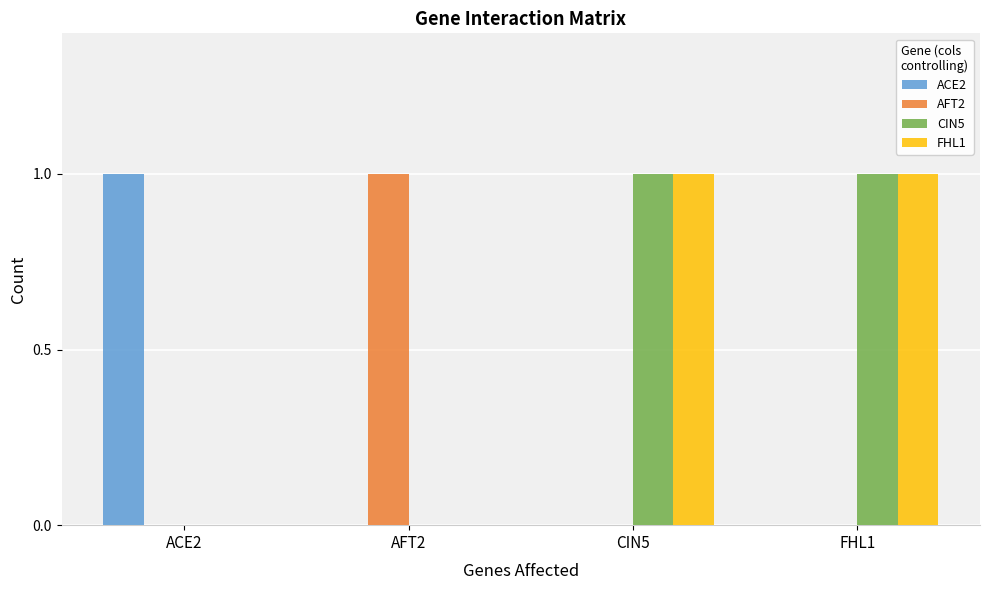

The AFT2 series shows 0 at ACE2. True or false?

True